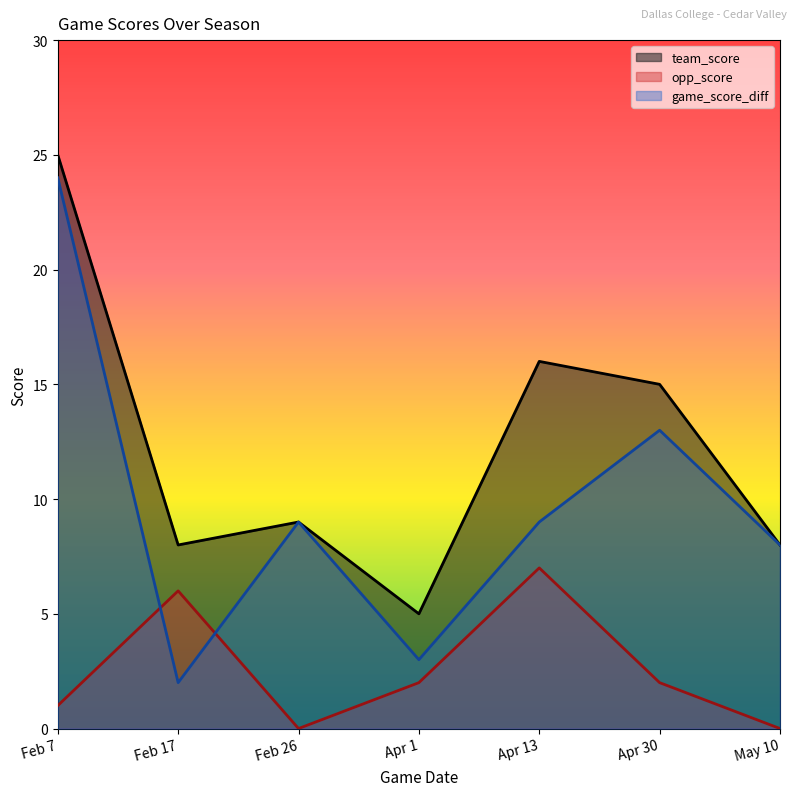

What is the minimum value for game_score_diff?

2